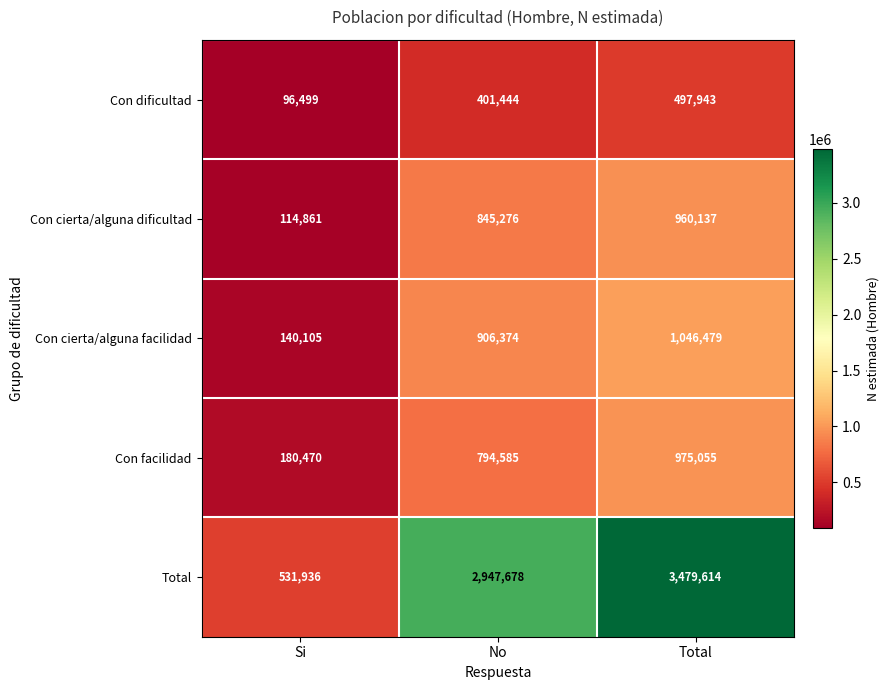

What is the approximate value of Con dificultad at Si?

96499